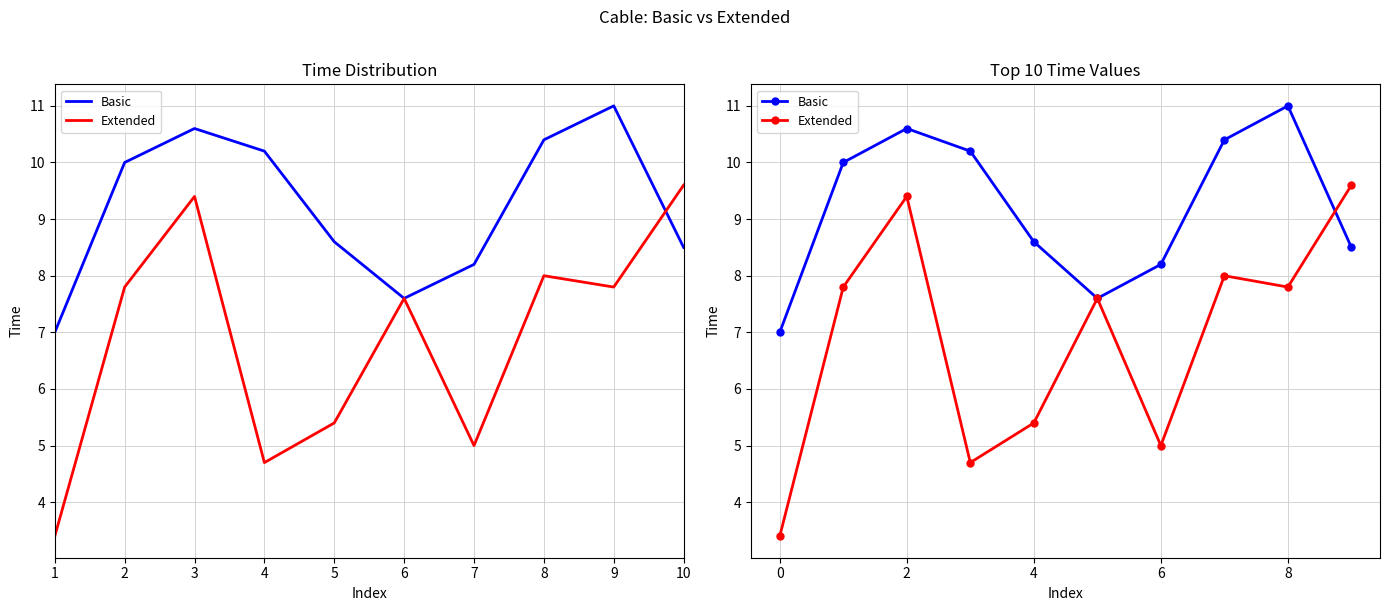

Rank the categories by Basic value from lowest to highest.

1, 6, 7, 10, 5, 2, 4, 8, 3, 9